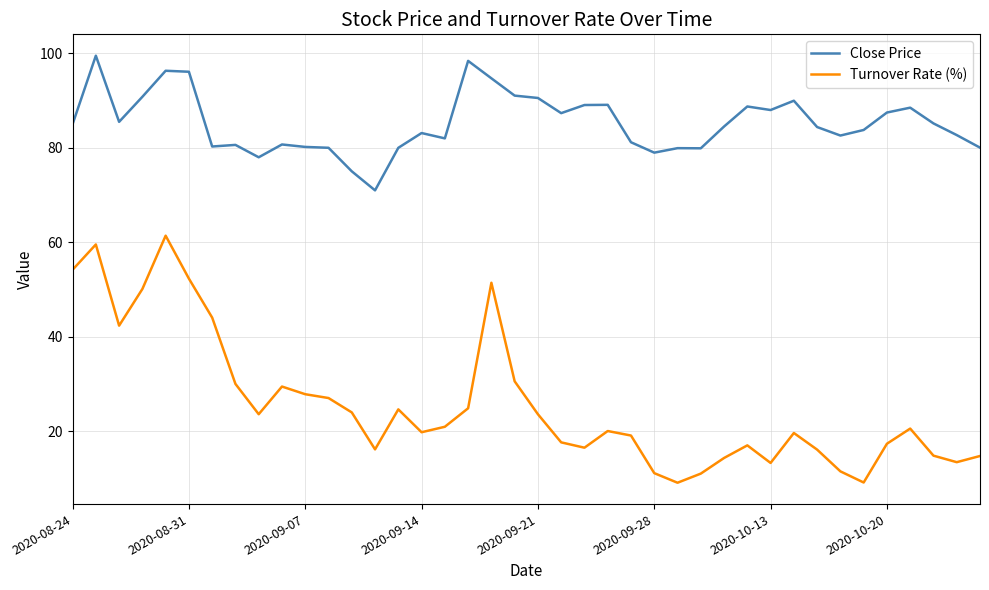

True or false: Close Price and Turnover Rate (%) cross at least once.

False